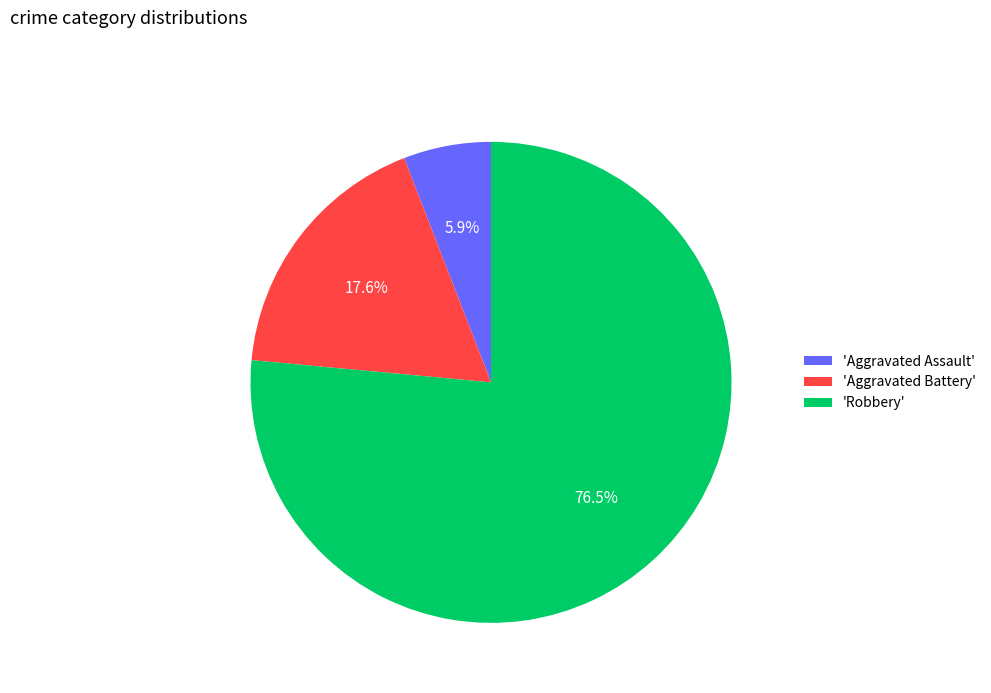

Count the number of slices in the pie.

3